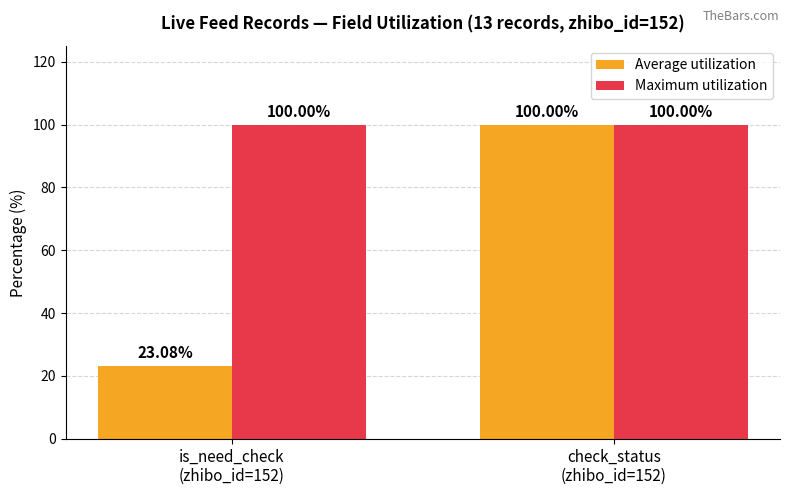

Reading left to right, what are all the values shown in this chart?

Average utilization: is_need_check
(zhibo_id=152)=23.1	check_status
(zhibo_id=152)=100.0
Maximum utilization: is_need_check
(zhibo_id=152)=100.0	check_status
(zhibo_id=152)=100.0